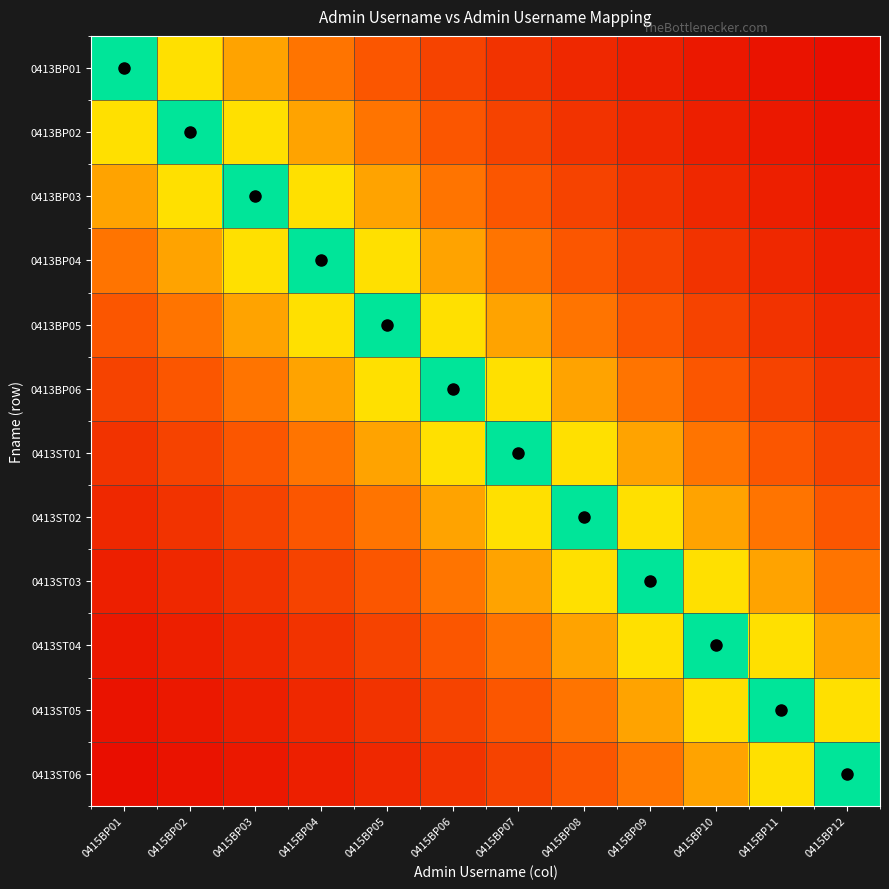

Reading left to right, transcribe all the data shown in this chart.

0413BP01: 0415BP01=1.5	0415BP02=0.8	0415BP03=0.6	0415BP04=0.5	0415BP05=0.4	0415BP06=0.3	0415BP07=0.2	0415BP08=0.2	0415BP09=0.1	0415BP10=0.1	0415BP11=0.1	0415BP12=0.1
0413BP02: 0415BP01=0.8	0415BP02=1.5	0415BP03=0.8	0415BP04=0.6	0415BP05=0.5	0415BP06=0.4	0415BP07=0.3	0415BP08=0.2	0415BP09=0.2	0415BP10=0.1	0415BP11=0.1	0415BP12=0.1
0413BP03: 0415BP01=0.6	0415BP02=0.8	0415BP03=1.5	0415BP04=0.8	0415BP05=0.6	0415BP06=0.5	0415BP07=0.4	0415BP08=0.3	0415BP09=0.2	0415BP10=0.2	0415BP11=0.1	0415BP12=0.1
0413BP04: 0415BP01=0.5	0415BP02=0.6	0415BP03=0.8	0415BP04=1.5	0415BP05=0.8	0415BP06=0.6	0415BP07=0.5	0415BP08=0.4	0415BP09=0.3	0415BP10=0.2	0415BP11=0.2	0415BP12=0.1
0413BP05: 0415BP01=0.4	0415BP02=0.5	0415BP03=0.6	0415BP04=0.8	0415BP05=1.5	0415BP06=0.8	0415BP07=0.6	0415BP08=0.5	0415BP09=0.4	0415BP10=0.3	0415BP11=0.2	0415BP12=0.2
0413BP06: 0415BP01=0.3	0415BP02=0.4	0415BP03=0.5	0415BP04=0.6	0415BP05=0.8	0415BP06=1.5	0415BP07=0.8	0415BP08=0.6	0415BP09=0.5	0415BP10=0.4	0415BP11=0.3	0415BP12=0.2
0413ST01: 0415BP01=0.2	0415BP02=0.3	0415BP03=0.4	0415BP04=0.5	0415BP05=0.6	0415BP06=0.8	0415BP07=1.5	0415BP08=0.8	0415BP09=0.6	0415BP10=0.5	0415BP11=0.4	0415BP12=0.3
0413ST02: 0415BP01=0.2	0415BP02=0.2	0415BP03=0.3	0415BP04=0.4	0415BP05=0.5	0415BP06=0.6	0415BP07=0.8	0415BP08=1.5	0415BP09=0.8	0415BP10=0.6	0415BP11=0.5	0415BP12=0.4
0413ST03: 0415BP01=0.1	0415BP02=0.2	0415BP03=0.2	0415BP04=0.3	0415BP05=0.4	0415BP06=0.5	0415BP07=0.6	0415BP08=0.8	0415BP09=1.5	0415BP10=0.8	0415BP11=0.6	0415BP12=0.5
0413ST04: 0415BP01=0.1	0415BP02=0.1	0415BP03=0.2	0415BP04=0.2	0415BP05=0.3	0415BP06=0.4	0415BP07=0.5	0415BP08=0.6	0415BP09=0.8	0415BP10=1.5	0415BP11=0.8	0415BP12=0.6
0413ST05: 0415BP01=0.1	0415BP02=0.1	0415BP03=0.1	0415BP04=0.2	0415BP05=0.2	0415BP06=0.3	0415BP07=0.4	0415BP08=0.5	0415BP09=0.6	0415BP10=0.8	0415BP11=1.5	0415BP12=0.8
0413ST06: 0415BP01=0.1	0415BP02=0.1	0415BP03=0.1	0415BP04=0.1	0415BP05=0.2	0415BP06=0.2	0415BP07=0.3	0415BP08=0.4	0415BP09=0.5	0415BP10=0.6	0415BP11=0.8	0415BP12=1.5